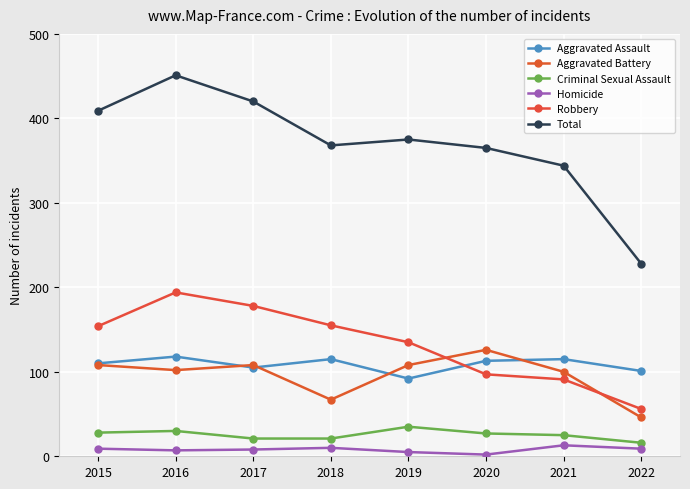

What are all the series names shown in the legend?

Aggravated Assault, Aggravated Battery, Criminal Sexual Assault, Homicide, Robbery, Total